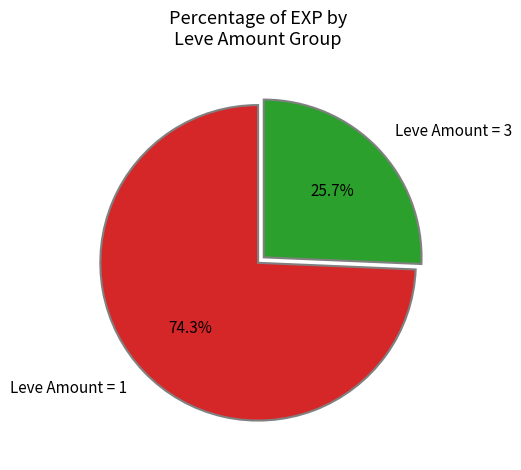

Is Leve Amount = 1 the majority of the pie?

Yes